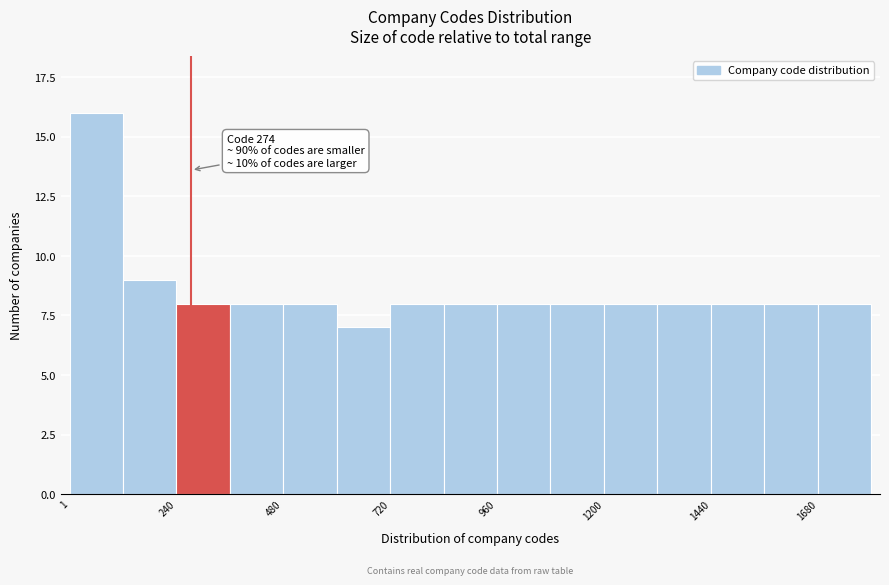

Read against the x-axis, roughly where is the centre of the tallest bar?

50